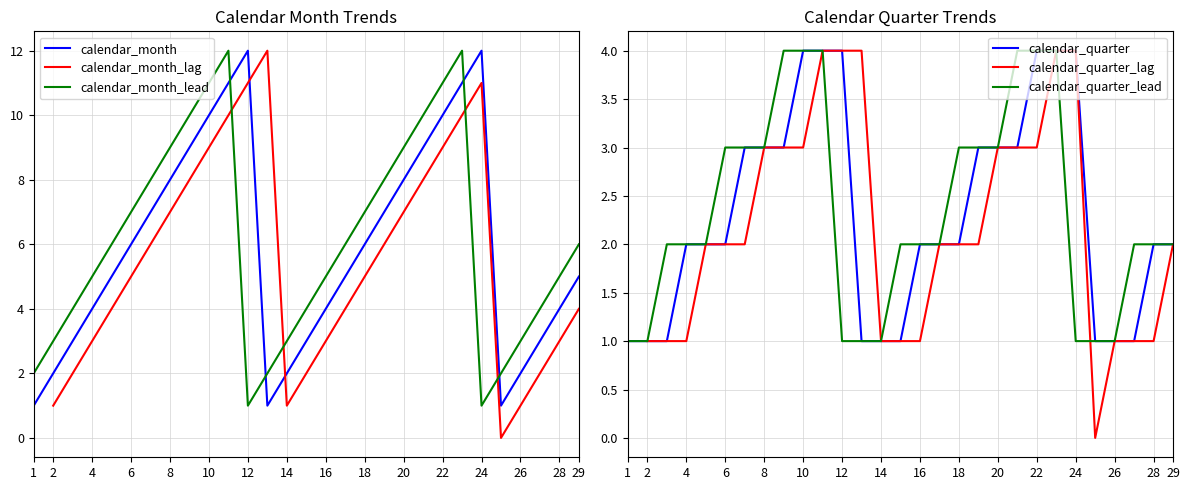

What is the approximate value of calendar_quarter at 12?

4